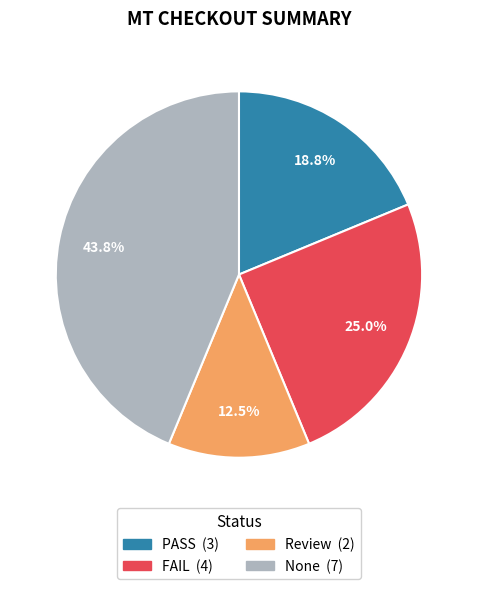

To the nearest percent, what portion does FAIL represent?

25%